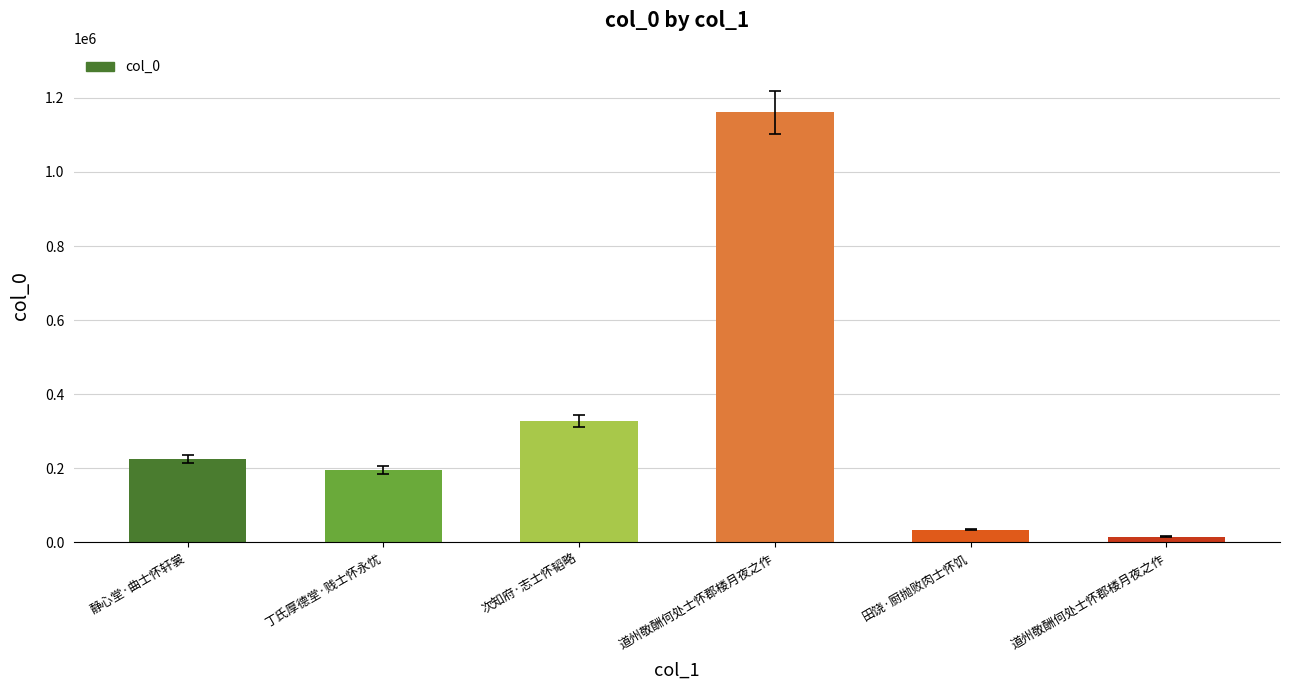

What is the ratio of the value at 丁氏厚德堂·贱士怀永忧 to the value at 道州敬酬何处士怀郡楼月夜之作?

0.2